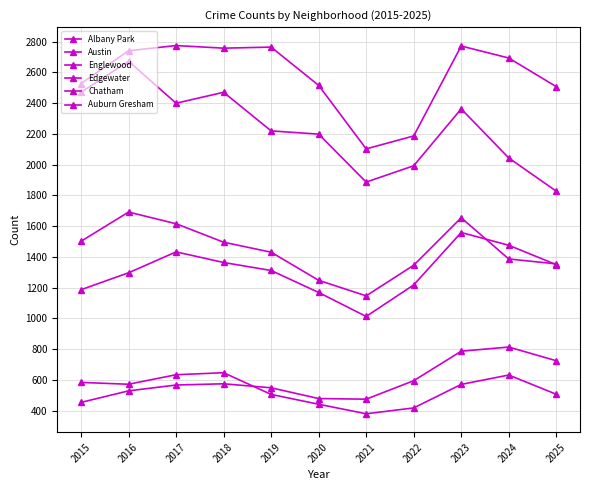

Is it true that Edgewater equals 814 at 2024?

True